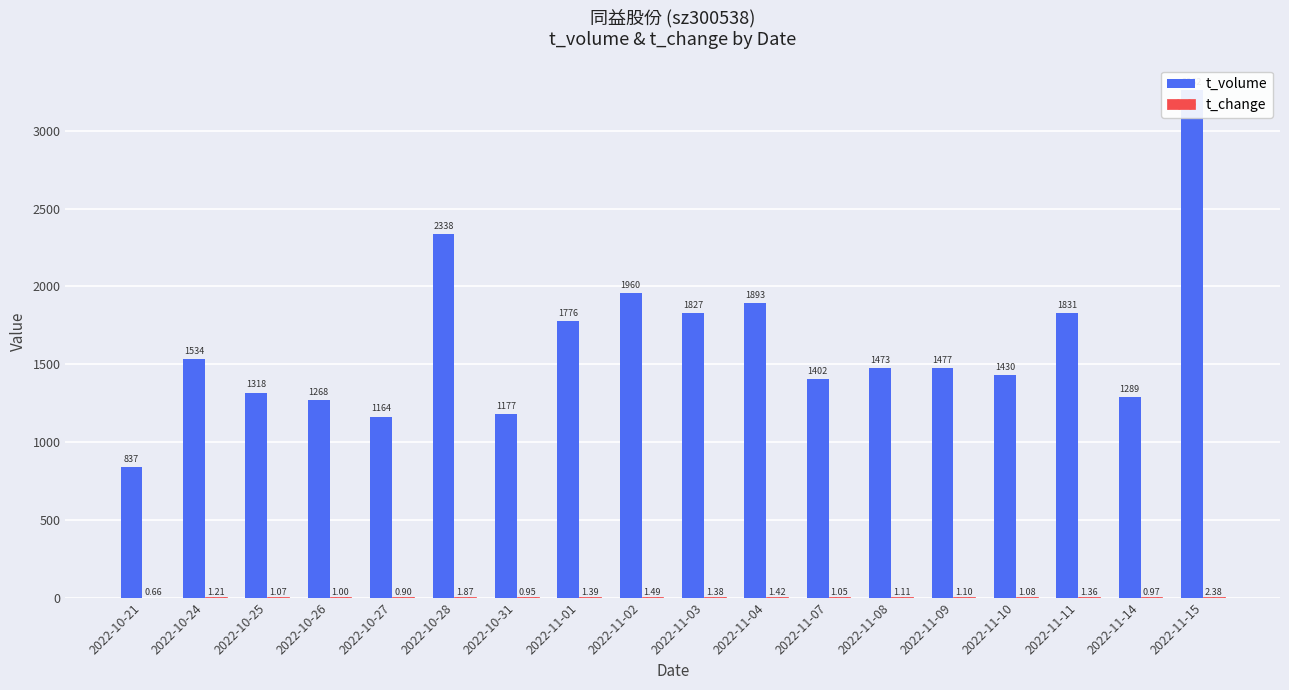

What position from the right is 2022-11-14?

2